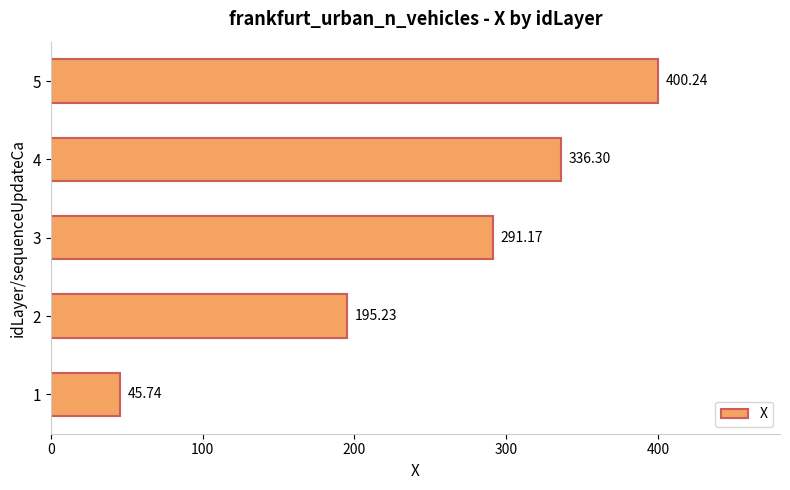

What is the greatest value displayed?

400.2